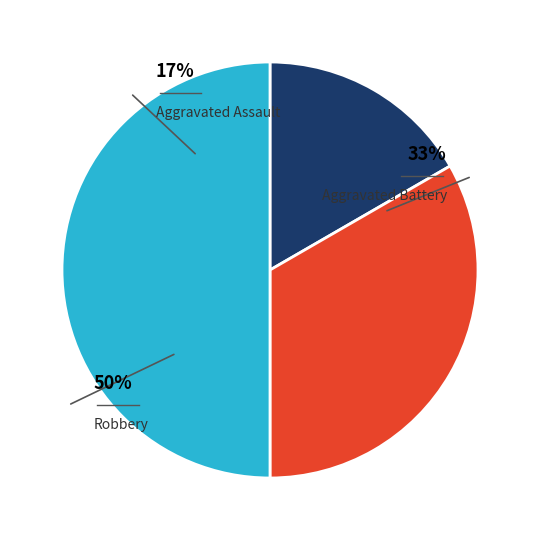

Which category has the biggest portion of the pie?

Robbery